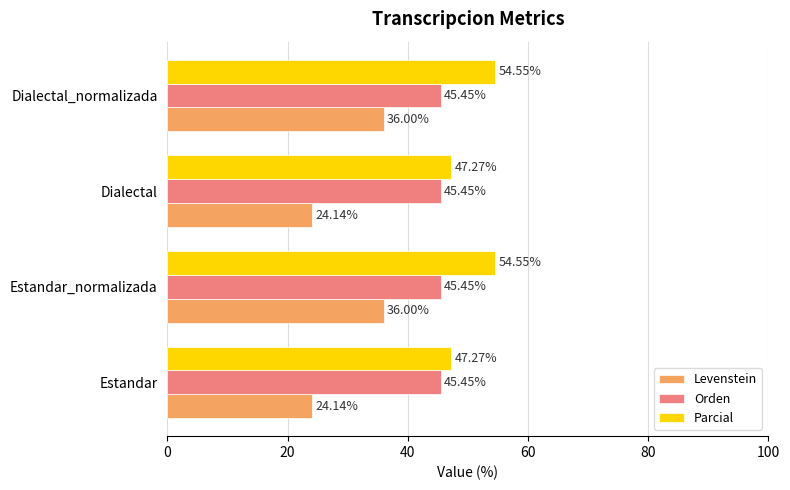

Rank the series by their maximum value, from lowest to highest.

Levenstein, Orden, Parcial